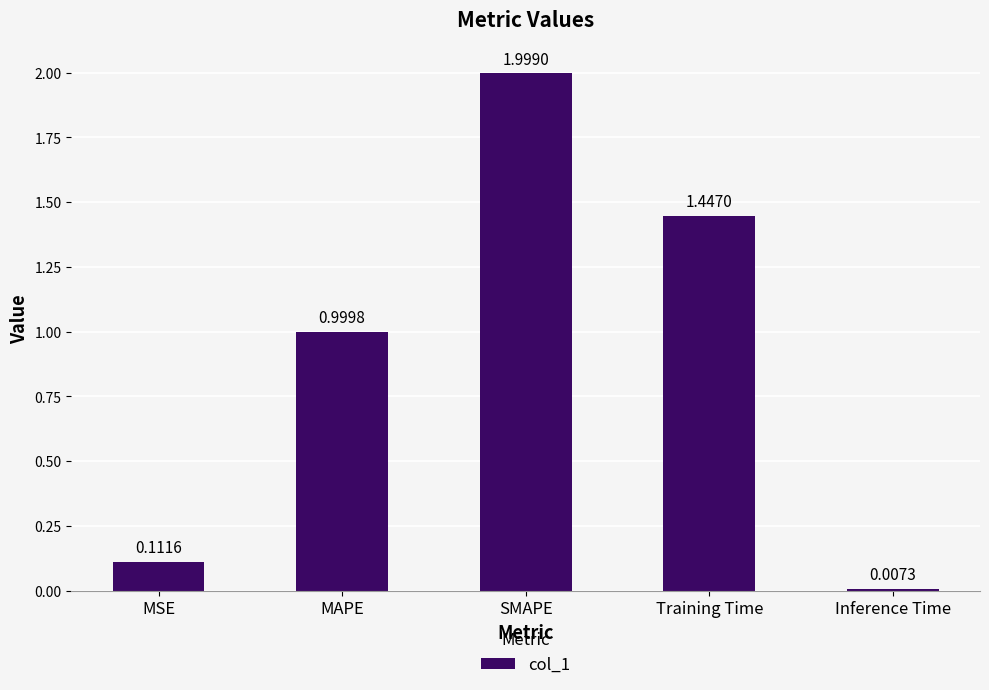

What is the sum of the values at Inference Time and MAPE?

1.0